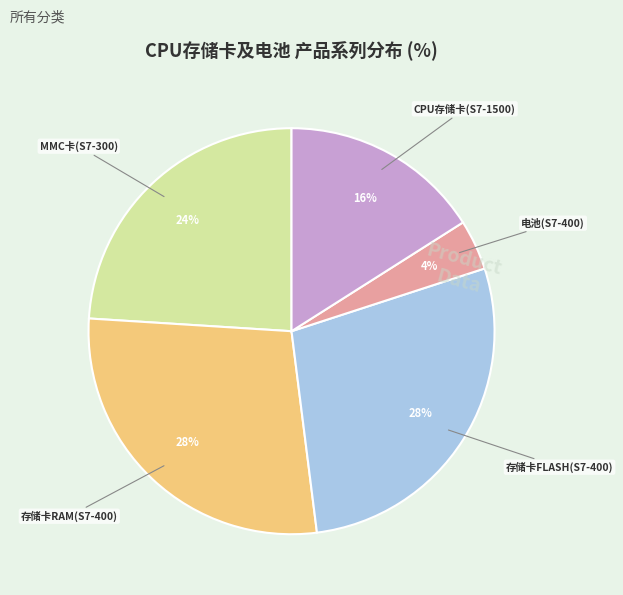

Does any single category account for the majority?

No